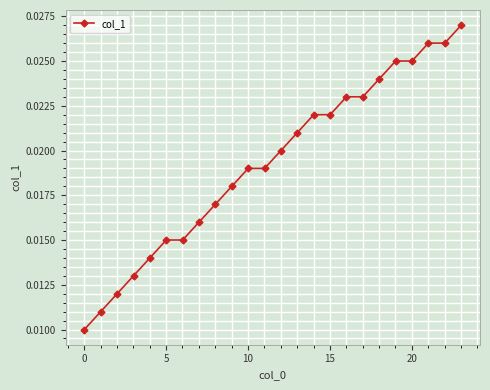

How many values are between 0 and 1?

24